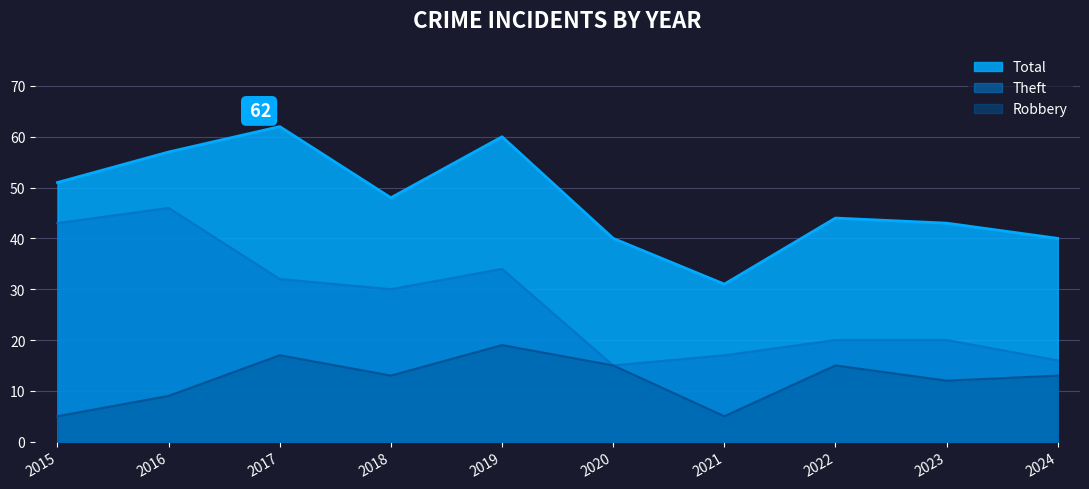

Does the chart display data point markers on the line(s)?

No